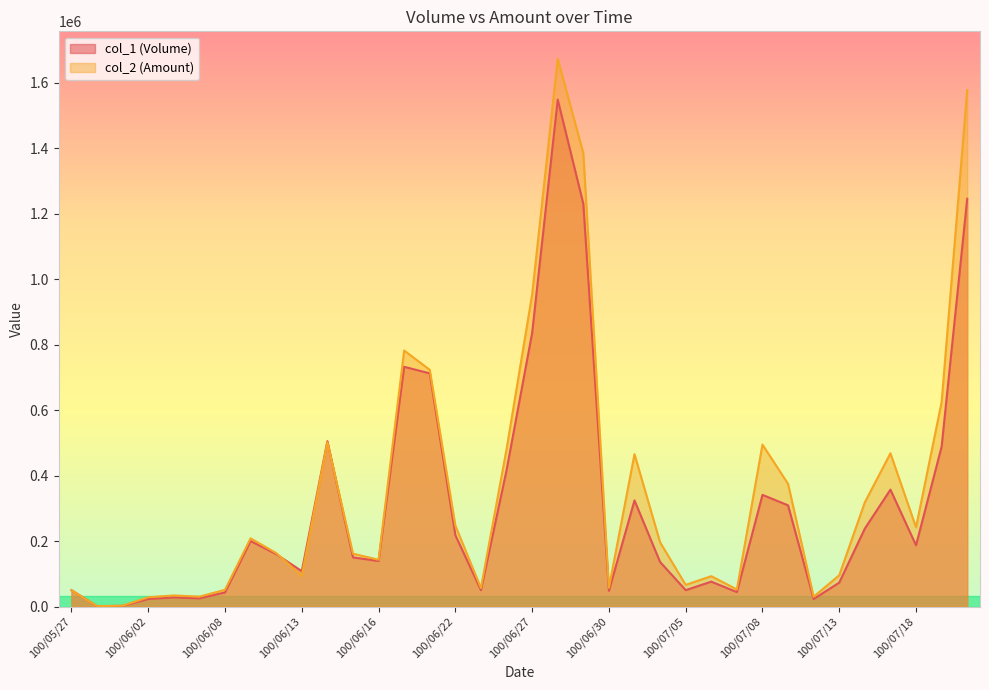

Which has a higher value, 100/07/20 or 100/07/04?

100/07/20